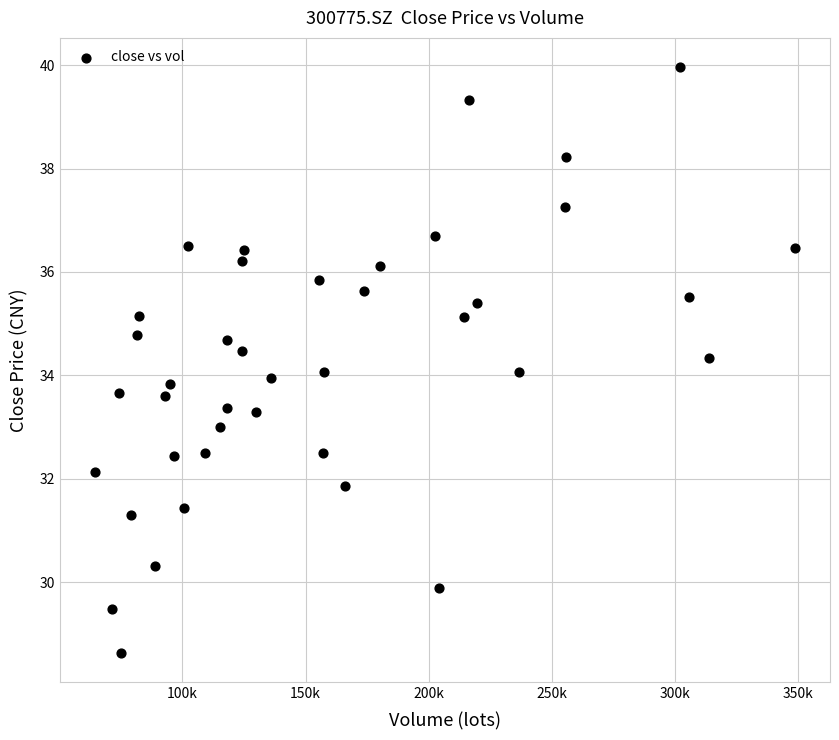

What is the range of Y values (max minus min)?

11.3